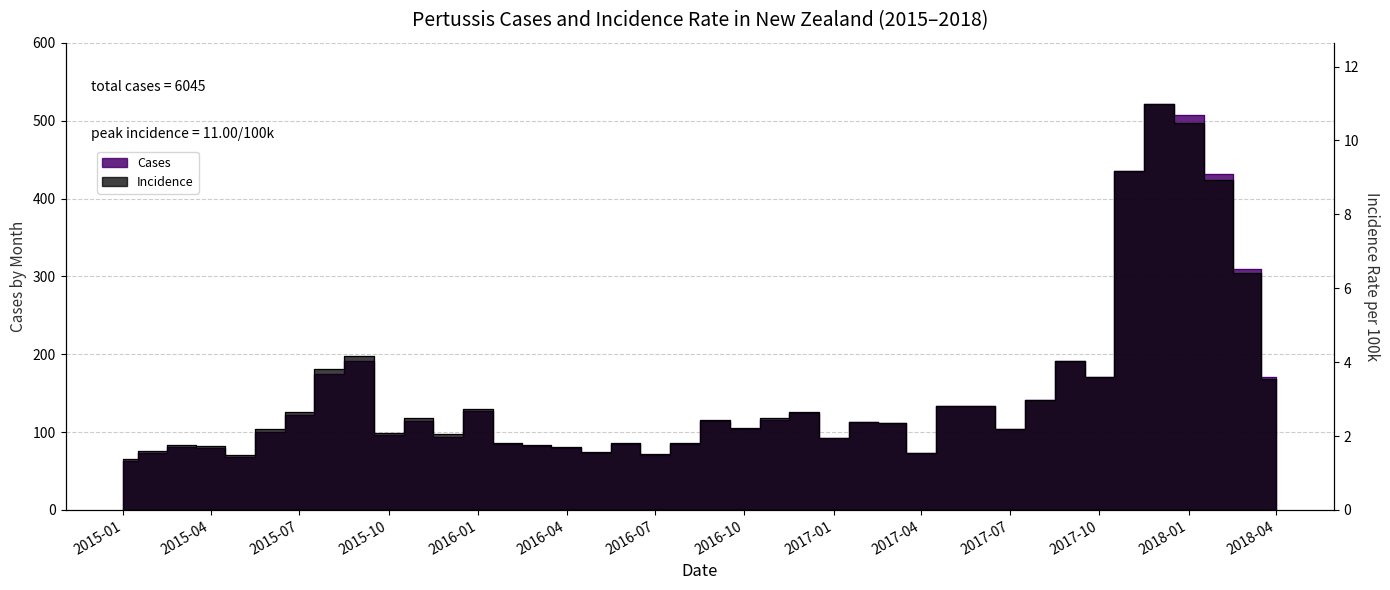

What is the label of the 40th point from the left?

2018-04